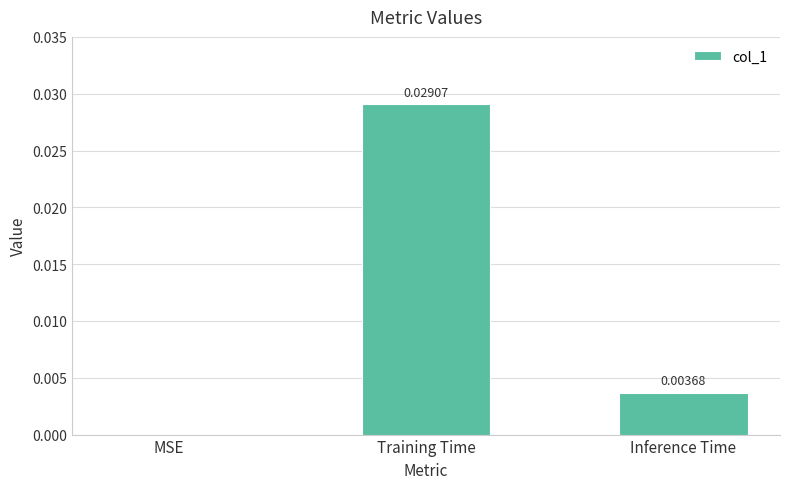

True or false: the data shows 0.0 at Training Time.

True